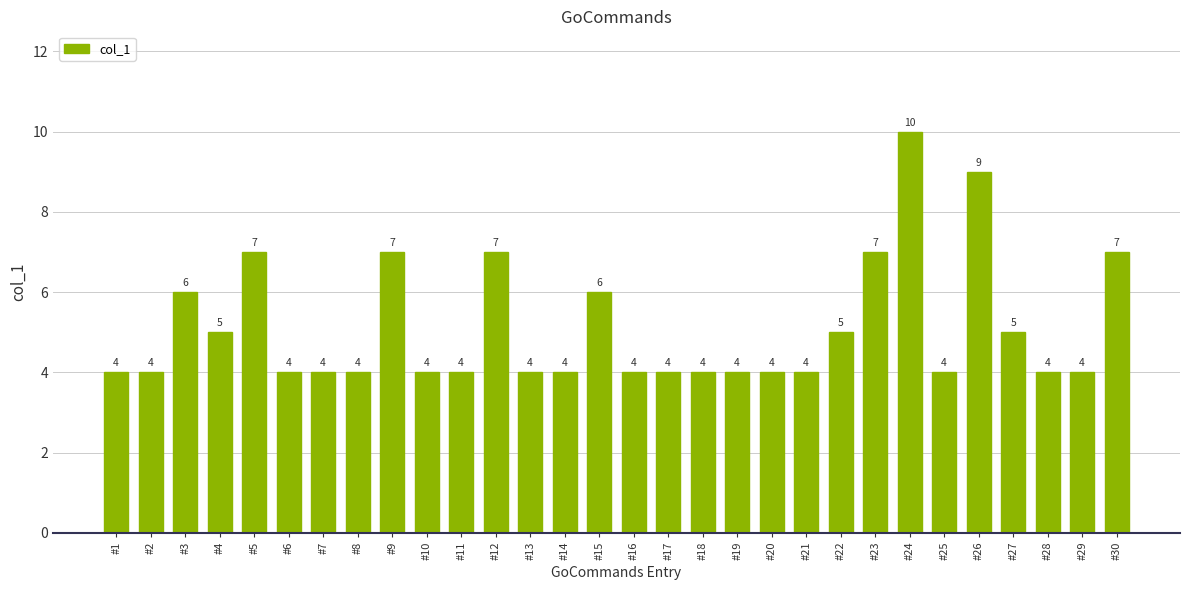

How many distinct data groups are displayed?

1